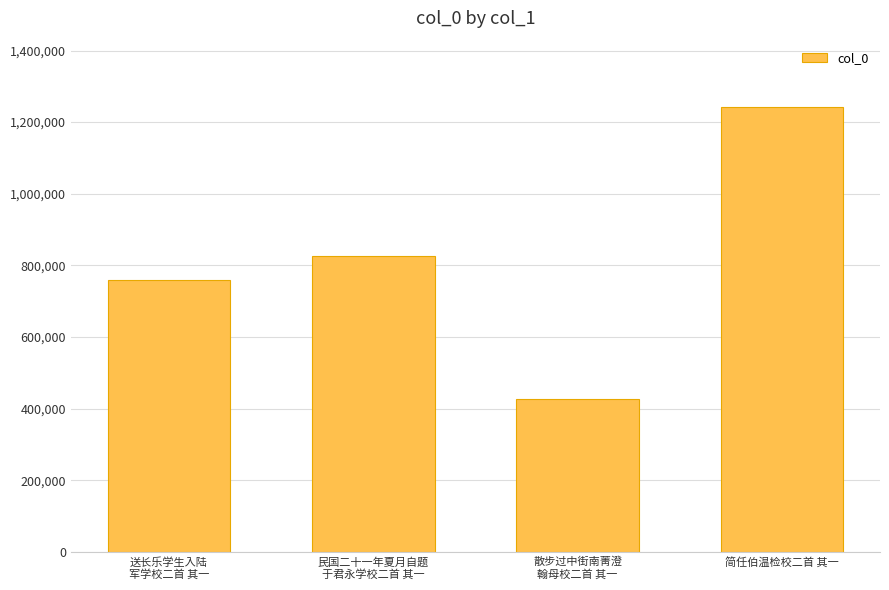

Reading left to right, what are all the values shown in this chart?

送长乐学生入陆
军学校二首 其一=760085	民国二十一年夏月自题
于君永学校二首 其一=827342	散步过中街南菁澄
翰母校二首 其一=426011	简任伯温检校二首 其一=1241288